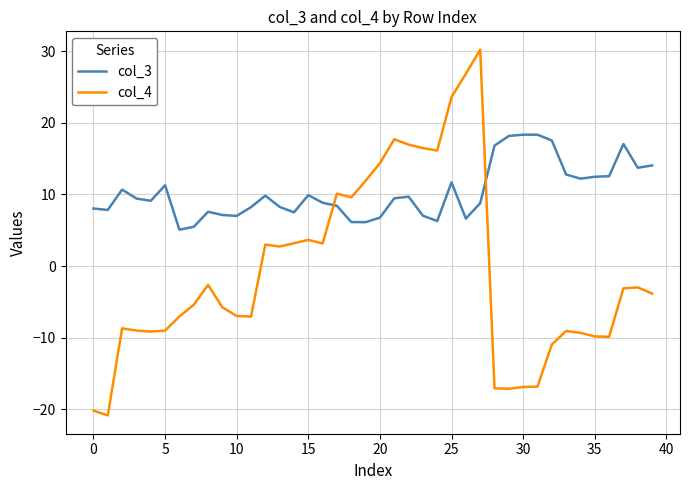

List the series in order of their peak value, lowest first.

col_3, col_4